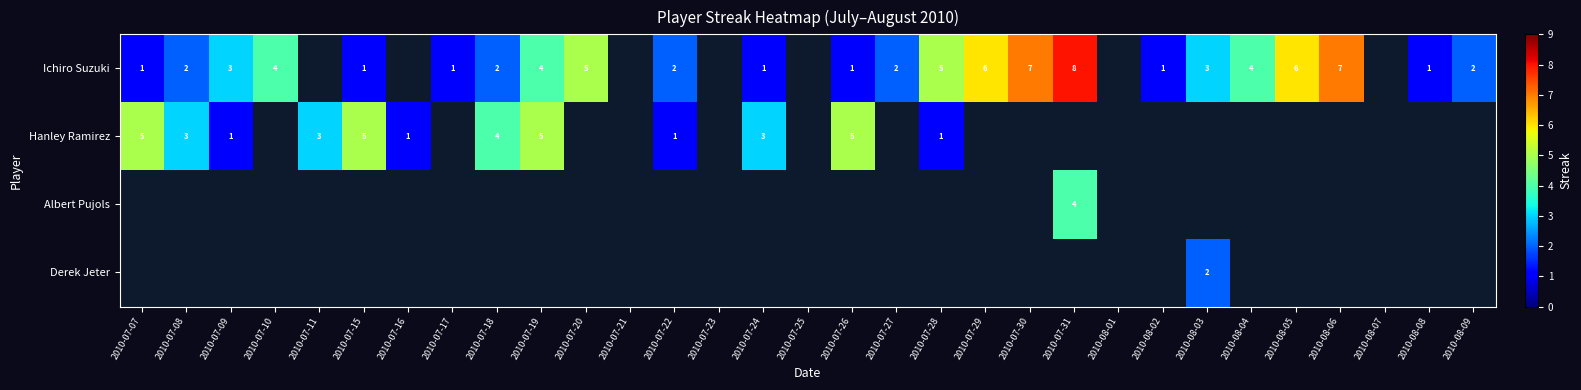

Is it true that Ichiro Suzuki equals 1 at 2010-07-26?

True